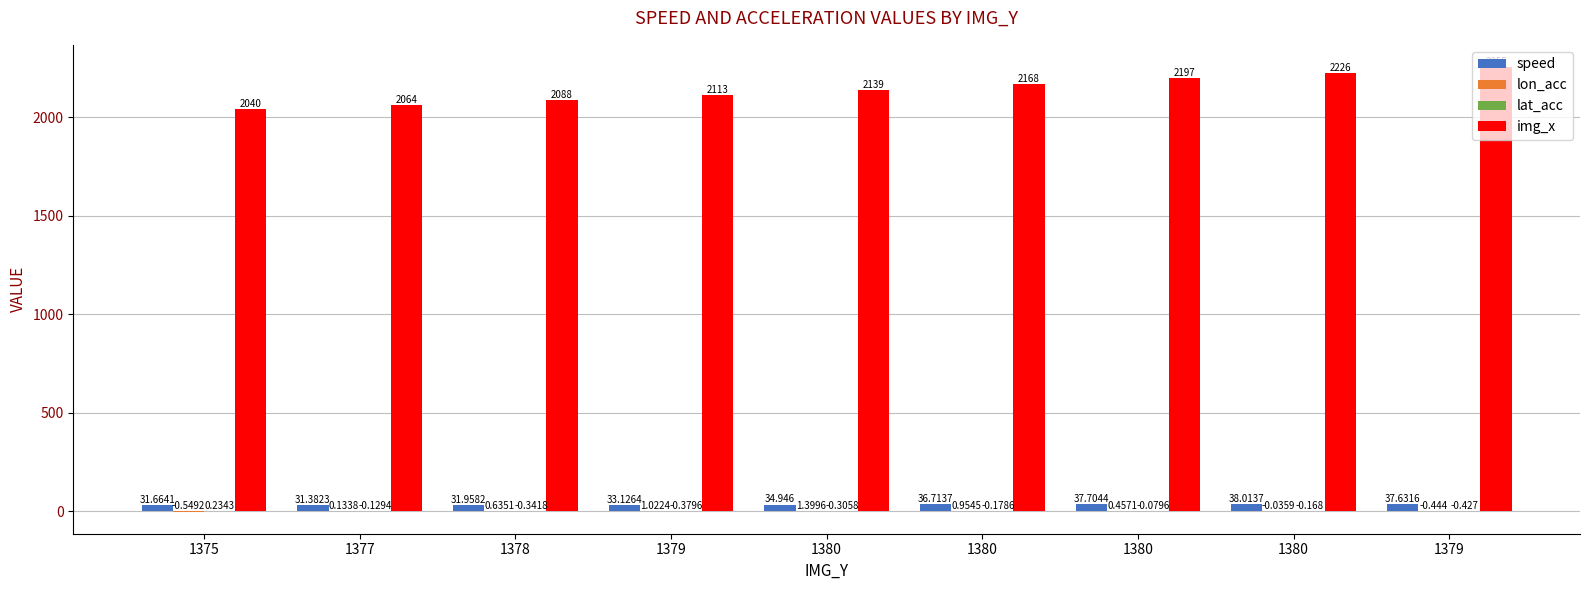

Rank the series at 1375 from lowest to highest value.

lon_acc, lat_acc, speed, img_x